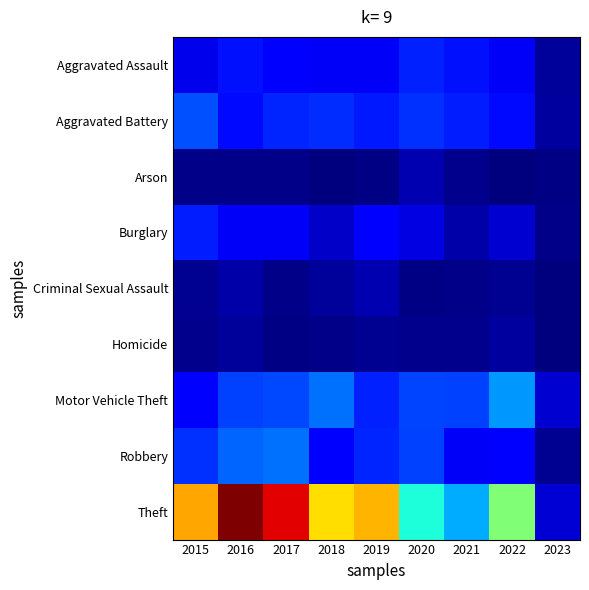

What is the spread (max minus min) of values at 2019?

148